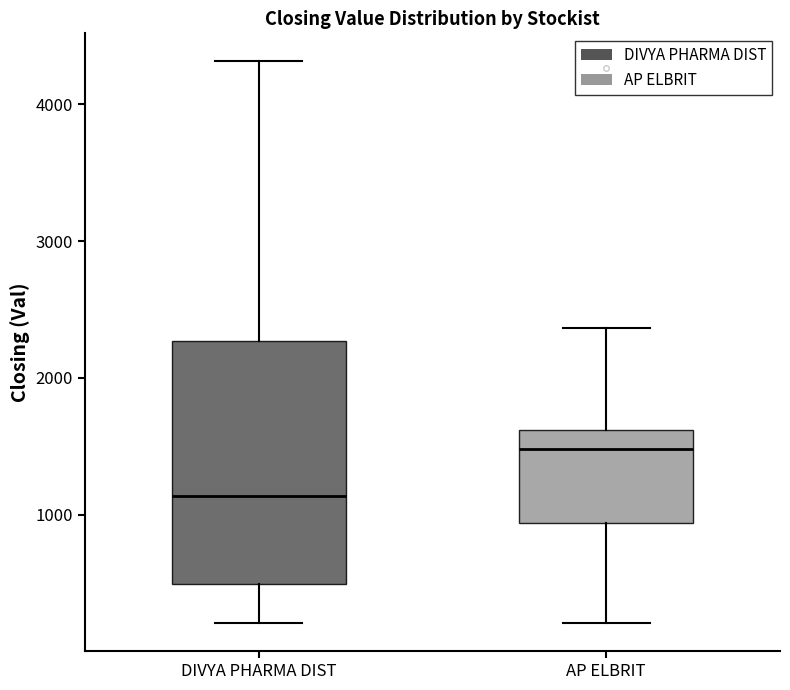

Reading left to right, read every box against the y-axis: the position of its median line, the range the box covers, and the ends of its whiskers. The values are not printed on the chart, so give them approximately, as read against the axis.

DIVYA PHARMA DIST: median 1100, box 500 to 2300, whiskers 200 to 4300
AP ELBRIT: median 1500, box 900 to 1600, whiskers 200 to 2400